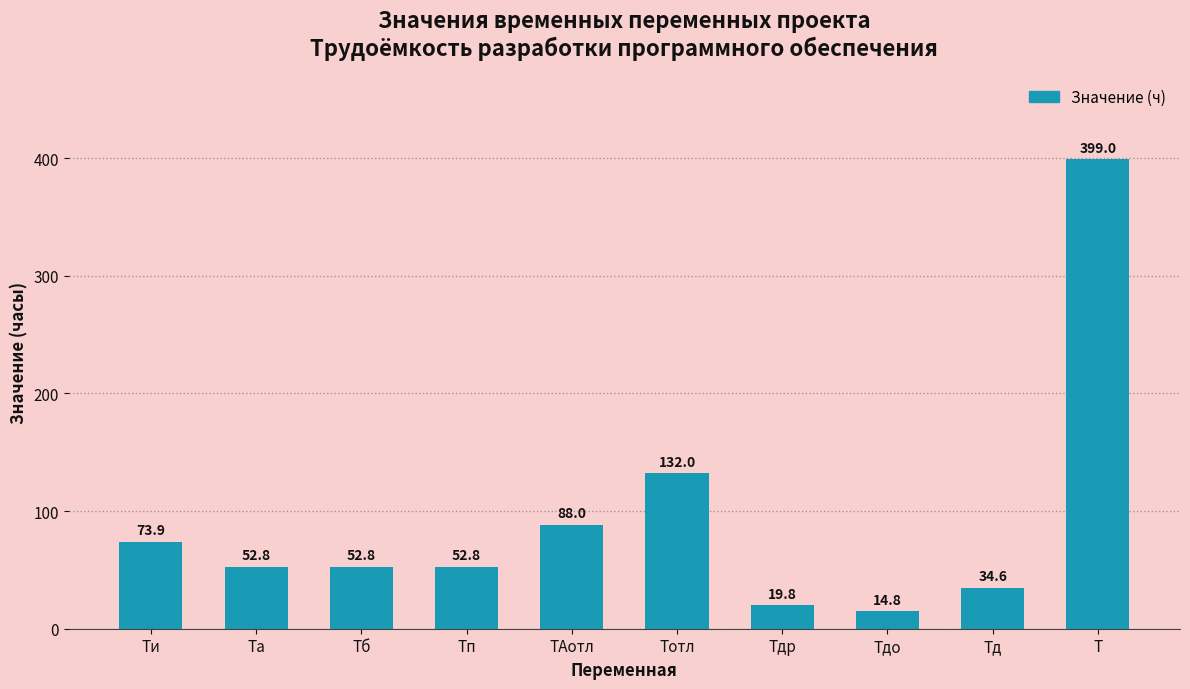

What is the difference between the maximum and second lowest values?

379.2